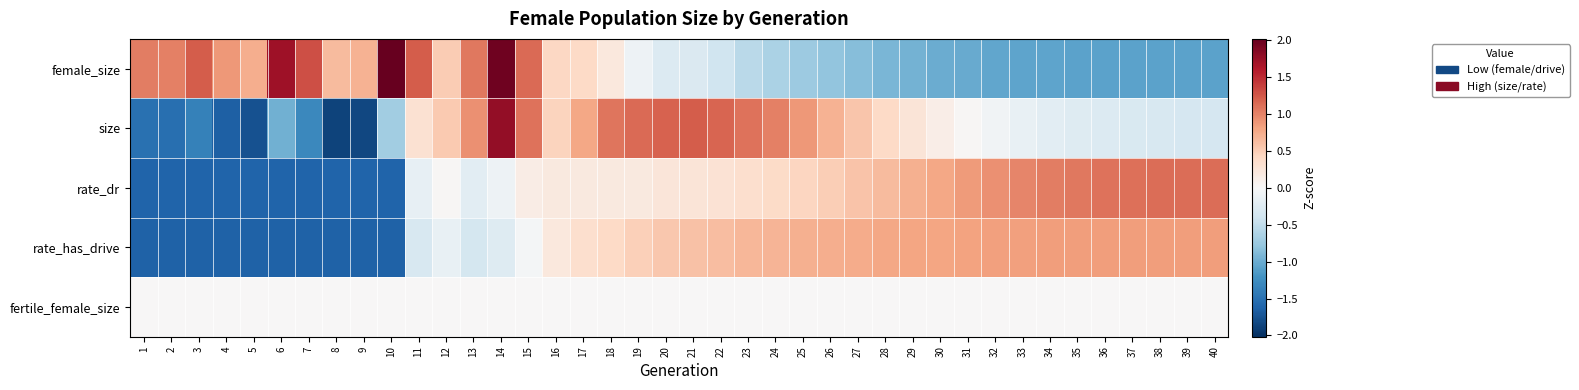

How many series are shown in this chart?

5